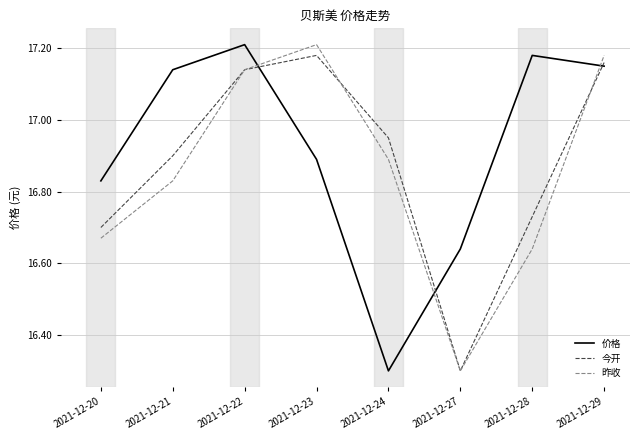

How many interior local valleys does the 昨收 series have?

1